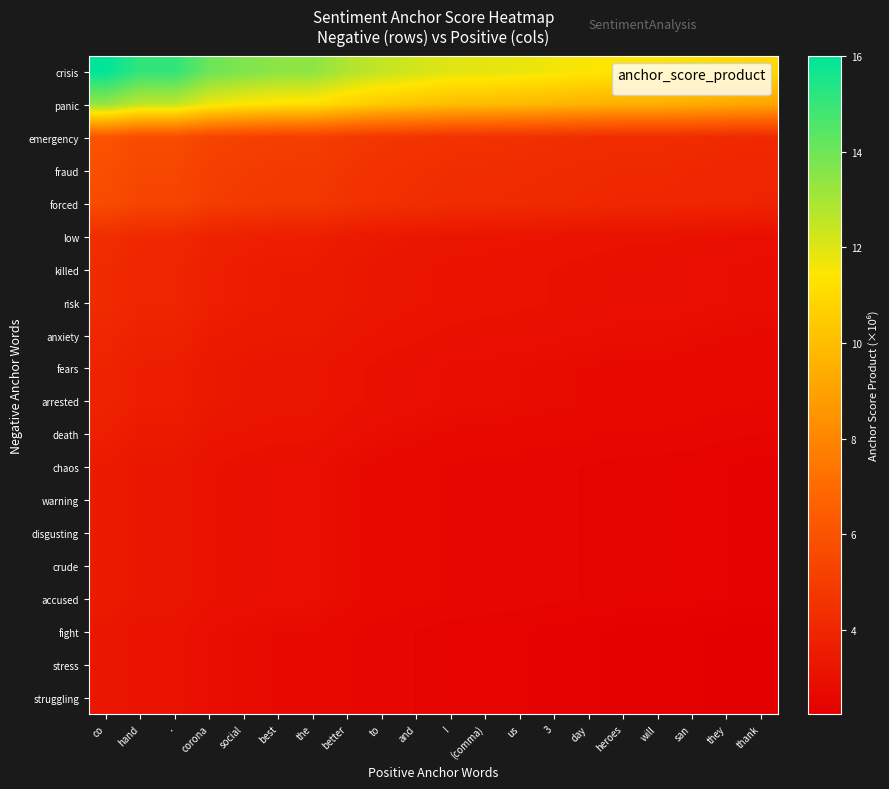

Reading left to right, transcribe all the data shown in this chart.

crisis: co=16.0	hand=15.1	.=15.1	corona=14.1	social=13.7	best=13.5	the=13.4	better=12.8	to=12.5	and=12.2	!=12.0	(comma)=11.9	us=11.8	3=11.6	day=11.5	heroes=11.3	will=11.3	san=11.2	they=11.1	thank=10.9
panic: co=13.3	hand=12.5	.=12.5	corona=11.7	social=11.4	best=11.2	the=11.2	better=10.7	to=10.4	and=10.1	!=9.9	(comma)=9.9	us=9.8	3=9.7	day=9.5	heroes=9.4	will=9.4	san=9.3	they=9.2	thank=9.1
emergency: co=6.0	hand=5.7	.=5.7	corona=5.3	social=5.2	best=5.1	the=5.1	better=4.8	to=4.7	and=4.6	!=4.5	(comma)=4.5	us=4.4	3=4.4	day=4.3	heroes=4.3	will=4.3	san=4.2	they=4.2	thank=4.1
fraud: co=5.8	hand=5.5	.=5.5	corona=5.1	social=5.0	best=4.9	the=4.9	better=4.7	to=4.5	and=4.4	!=4.3	(comma)=4.3	us=4.3	3=4.2	day=4.2	heroes=4.1	will=4.1	san=4.1	they=4.0	thank=4.0
forced: co=5.7	hand=5.4	.=5.4	corona=5.0	social=4.9	best=4.8	the=4.8	better=4.6	to=4.4	and=4.3	!=4.2	(comma)=4.2	us=4.2	3=4.1	day=4.1	heroes=4.0	will=4.0	san=4.0	they=3.9	thank=3.9
low: co=4.3	hand=4.1	.=4.1	corona=3.8	social=3.7	best=3.7	the=3.6	better=3.5	to=3.4	and=3.3	!=3.2	(comma)=3.2	us=3.2	3=3.2	day=3.1	heroes=3.1	will=3.1	san=3.0	they=3.0	thank=3.0
killed: co=4.2	hand=3.9	.=3.9	corona=3.7	social=3.6	best=3.5	the=3.5	better=3.4	to=3.3	and=3.2	!=3.1	(comma)=3.1	us=3.1	3=3.0	day=3.0	heroes=3.0	will=3.0	san=2.9	they=2.9	thank=2.9
risk: co=4.2	hand=3.9	.=3.9	corona=3.7	social=3.6	best=3.5	the=3.5	better=3.4	to=3.3	and=3.2	!=3.1	(comma)=3.1	us=3.1	3=3.0	day=3.0	heroes=3.0	will=3.0	san=2.9	they=2.9	thank=2.9
anxiety: co=4.0	hand=3.8	.=3.8	corona=3.5	social=3.4	best=3.4	the=3.4	better=3.2	to=3.1	and=3.1	!=3.0	(comma)=3.0	us=3.0	3=2.9	day=2.9	heroes=2.9	will=2.9	san=2.8	they=2.8	thank=2.7
fears: co=3.9	hand=3.6	.=3.6	corona=3.4	social=3.3	best=3.2	the=3.2	better=3.1	to=3.0	and=2.9	!=2.9	(comma)=2.9	us=2.8	3=2.8	day=2.8	heroes=2.7	will=2.7	san=2.7	they=2.7	thank=2.6
arrested: co=3.9	hand=3.6	.=3.6	corona=3.4	social=3.3	best=3.2	the=3.2	better=3.1	to=3.0	and=2.9	!=2.9	(comma)=2.9	us=2.8	3=2.8	day=2.8	heroes=2.7	will=2.7	san=2.7	they=2.7	thank=2.6
death: co=3.7	hand=3.5	.=3.5	corona=3.2	social=3.1	best=3.1	the=3.1	better=2.9	to=2.9	and=2.8	!=2.7	(comma)=2.7	us=2.7	3=2.7	day=2.6	heroes=2.6	will=2.6	san=2.6	they=2.5	thank=2.5
chaos: co=3.5	hand=3.3	.=3.3	corona=3.1	social=3.0	best=2.9	the=2.9	better=2.8	to=2.7	and=2.7	!=2.6	(comma)=2.6	us=2.6	3=2.5	day=2.5	heroes=2.5	will=2.5	san=2.4	they=2.4	thank=2.4
warning: co=3.5	hand=3.3	.=3.3	corona=3.1	social=3.0	best=2.9	the=2.9	better=2.8	to=2.7	and=2.7	!=2.6	(comma)=2.6	us=2.6	3=2.5	day=2.5	heroes=2.5	will=2.5	san=2.4	they=2.4	thank=2.4
disgusting: co=3.5	hand=3.3	.=3.3	corona=3.1	social=3.0	best=2.9	the=2.9	better=2.8	to=2.7	and=2.7	!=2.6	(comma)=2.6	us=2.6	3=2.5	day=2.5	heroes=2.5	will=2.5	san=2.4	they=2.4	thank=2.4
crude: co=3.5	hand=3.3	.=3.3	corona=3.1	social=3.0	best=2.9	the=2.9	better=2.8	to=2.7	and=2.7	!=2.6	(comma)=2.6	us=2.6	3=2.5	day=2.5	heroes=2.5	will=2.5	san=2.4	they=2.4	thank=2.4
accused: co=3.5	hand=3.3	.=3.3	corona=3.1	social=3.0	best=2.9	the=2.9	better=2.8	to=2.7	and=2.7	!=2.6	(comma)=2.6	us=2.6	3=2.5	day=2.5	heroes=2.5	will=2.5	san=2.4	they=2.4	thank=2.4
fight: co=3.3	hand=3.1	.=3.1	corona=2.9	social=2.8	best=2.8	the=2.8	better=2.6	to=2.6	and=2.5	!=2.5	(comma)=2.4	us=2.4	3=2.4	day=2.4	heroes=2.3	will=2.3	san=2.3	they=2.3	thank=2.2
stress: co=3.3	hand=3.1	.=3.1	corona=2.9	social=2.8	best=2.8	the=2.8	better=2.6	to=2.6	and=2.5	!=2.5	(comma)=2.4	us=2.4	3=2.4	day=2.4	heroes=2.3	will=2.3	san=2.3	they=2.3	thank=2.2
struggling: co=3.3	hand=3.1	.=3.1	corona=2.9	social=2.8	best=2.8	the=2.8	better=2.6	to=2.6	and=2.5	!=2.5	(comma)=2.4	us=2.4	3=2.4	day=2.4	heroes=2.3	will=2.3	san=2.3	they=2.3	thank=2.2